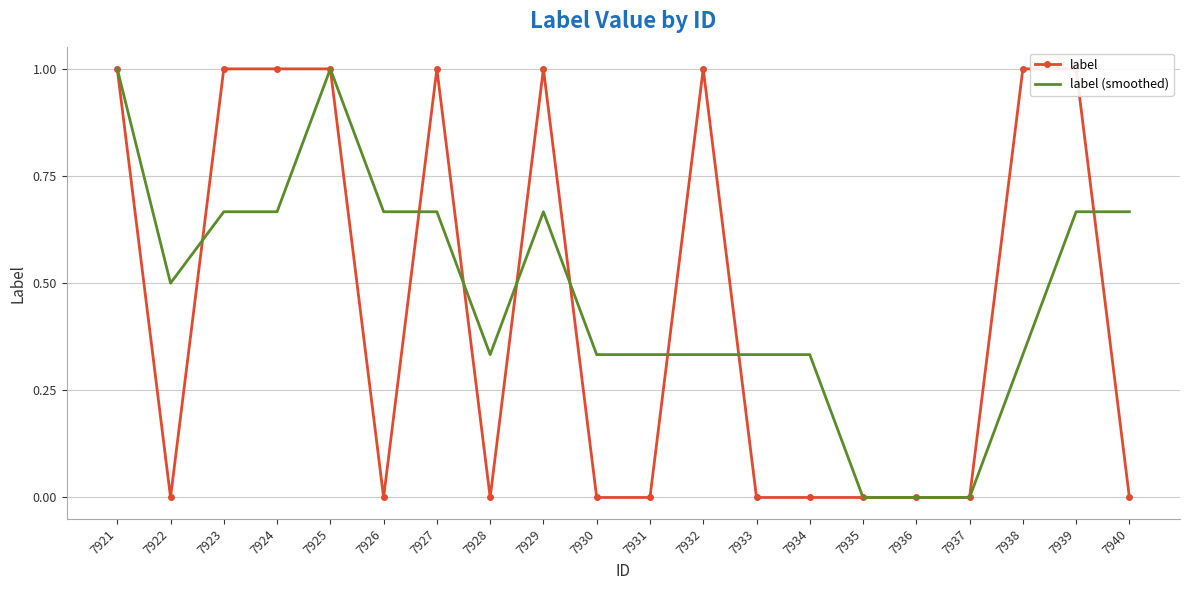

Reading left to right, what are all the values shown in this chart?

label: 1.0	0.0	1.0	1.0	1.0	0.0	1.0	0.0	1.0	0.0	0.0	1.0	0.0	0.0	0.0	0.0	0.0	1.0	1.0	0.0
label (smoothed): 1.0	0.5	0.7	0.7	1.0	0.7	0.7	0.3	0.7	0.3	0.3	0.3	0.3	0.3	0.0	0.0	0.0	0.3	0.7	0.7